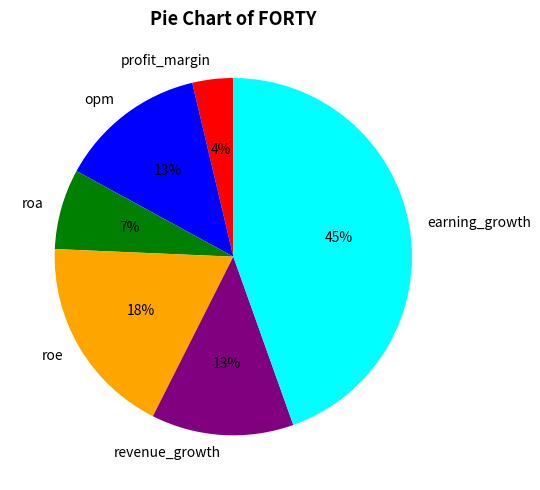

How many slices are in this pie chart?

6